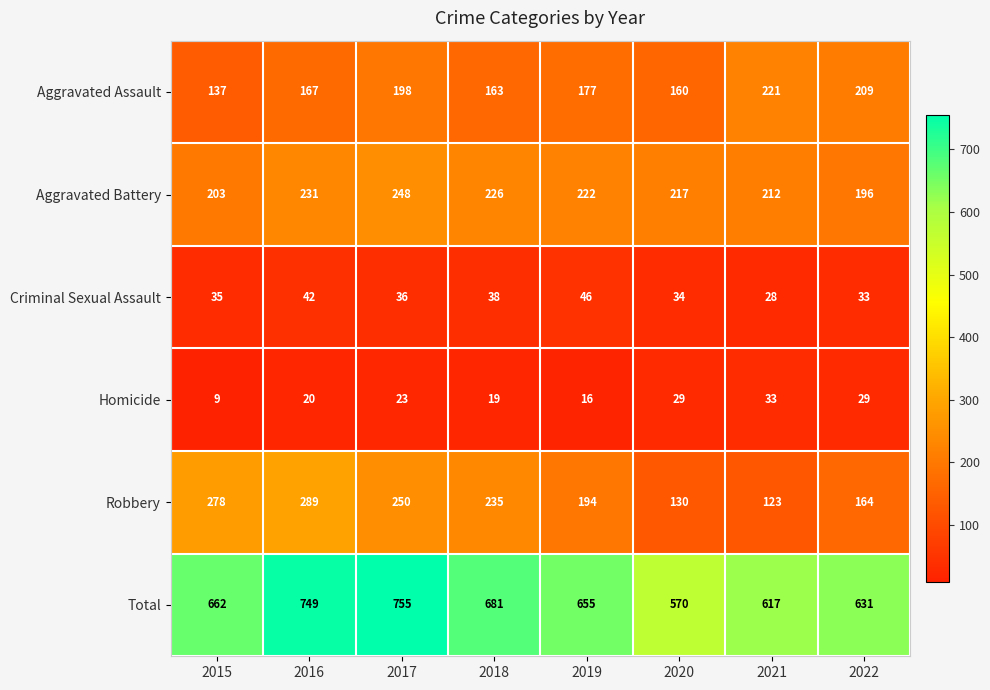

What is the maximum value shown in the chart?

755